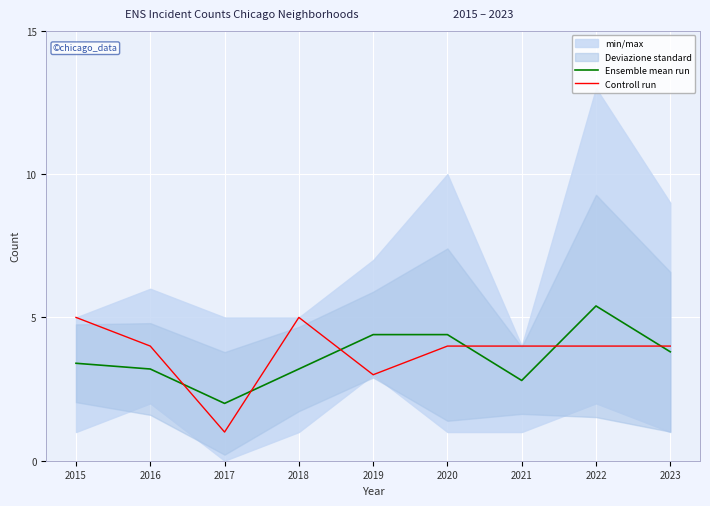

Which label corresponds to the smallest value in the chart?

2017